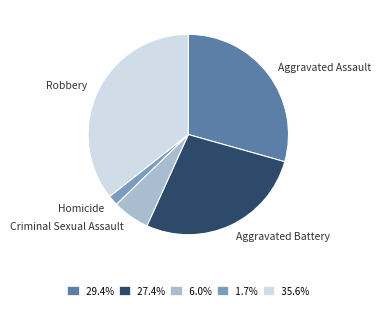

Do Homicide and Robbery together represent more than half of the pie?

No